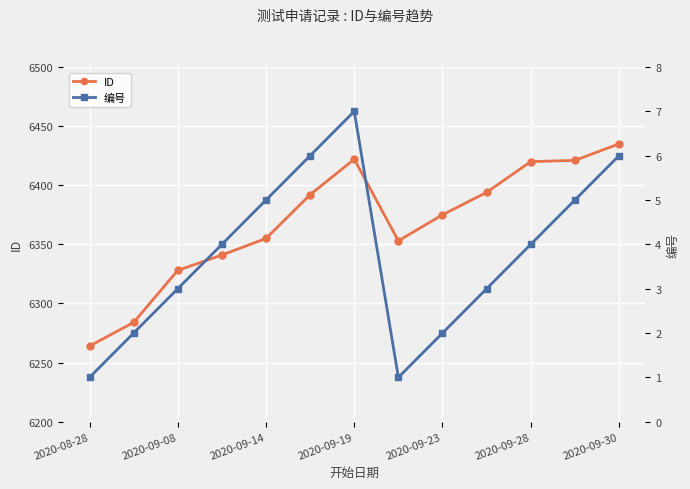

Reading right to left, list all the values displayed in this chart.

ID: 6435	6421	6420	6394	6375	6353	6422	6392	6355	6341	6328	6284	6264
编号: 6	5	4	3	2	1	7	6	5	4	3	2	1